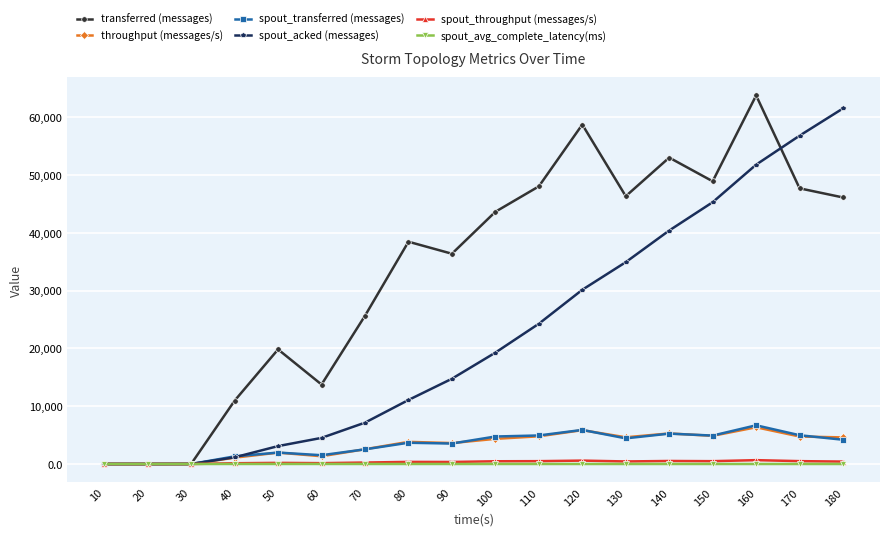

True or false: spout_throughput (messages/s) has more than 1 interior local peaks.

True